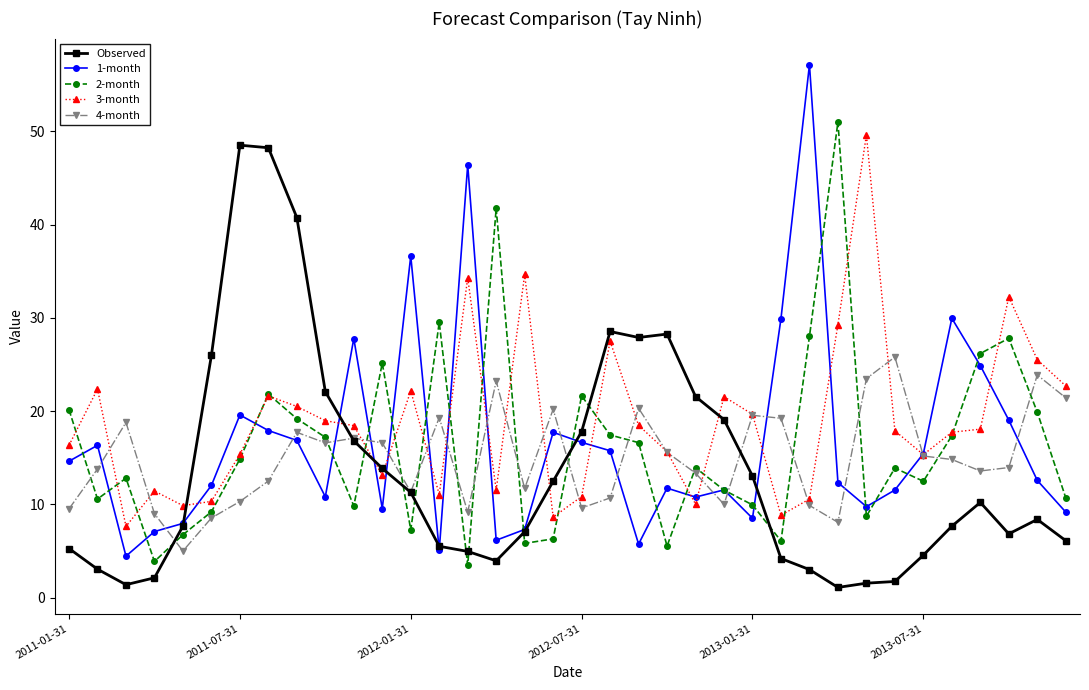

What is the value of the 4-month point at the 25th from the left?

19.6